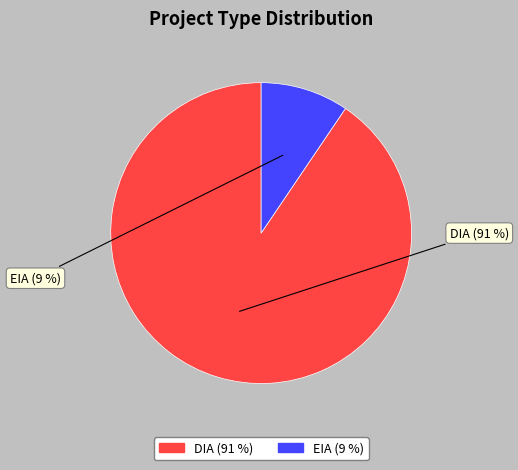

Is it true that EIA is 23% of the pie?

False